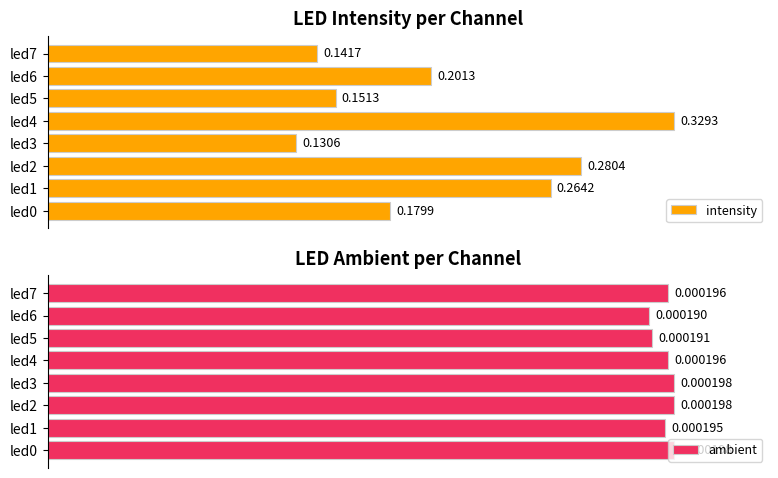

List the labels in order of intensity value, largest first.

led4, led2, led1, led6, led0, led5, led7, led3